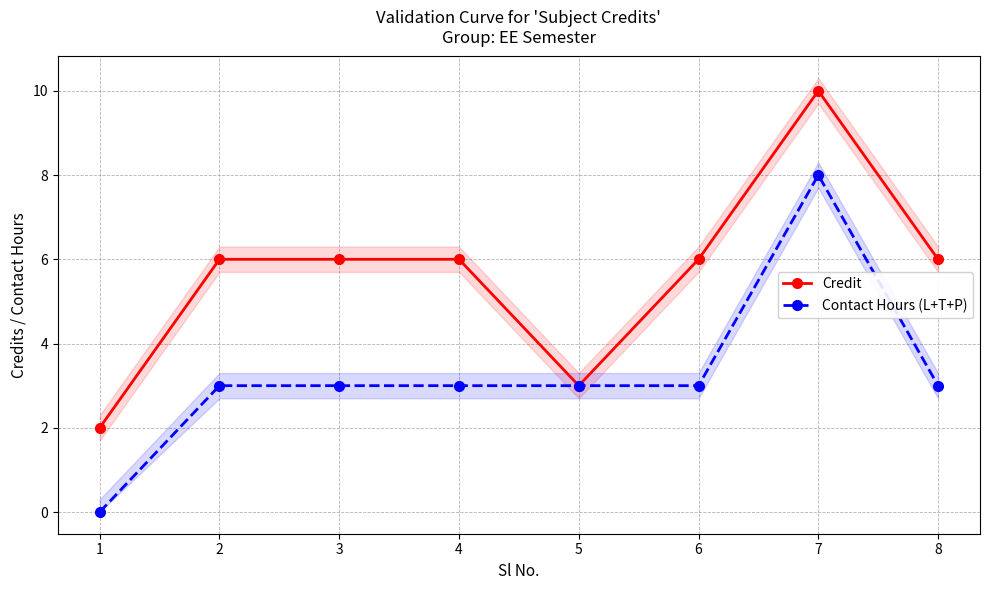

Which has a higher value, 6 or 5?

6